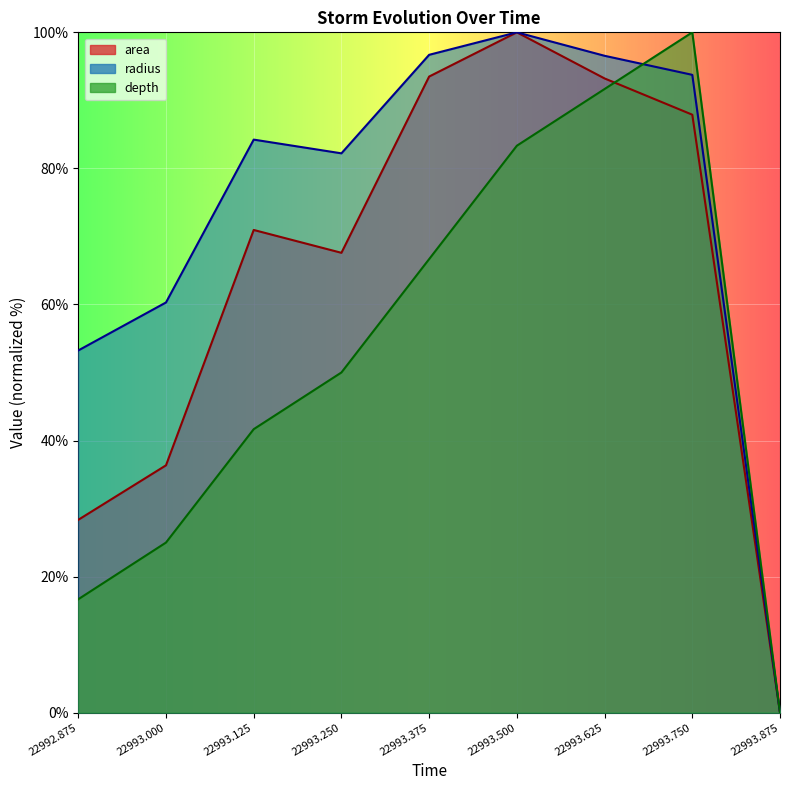

At which label does area first exceed 70?

22993.125